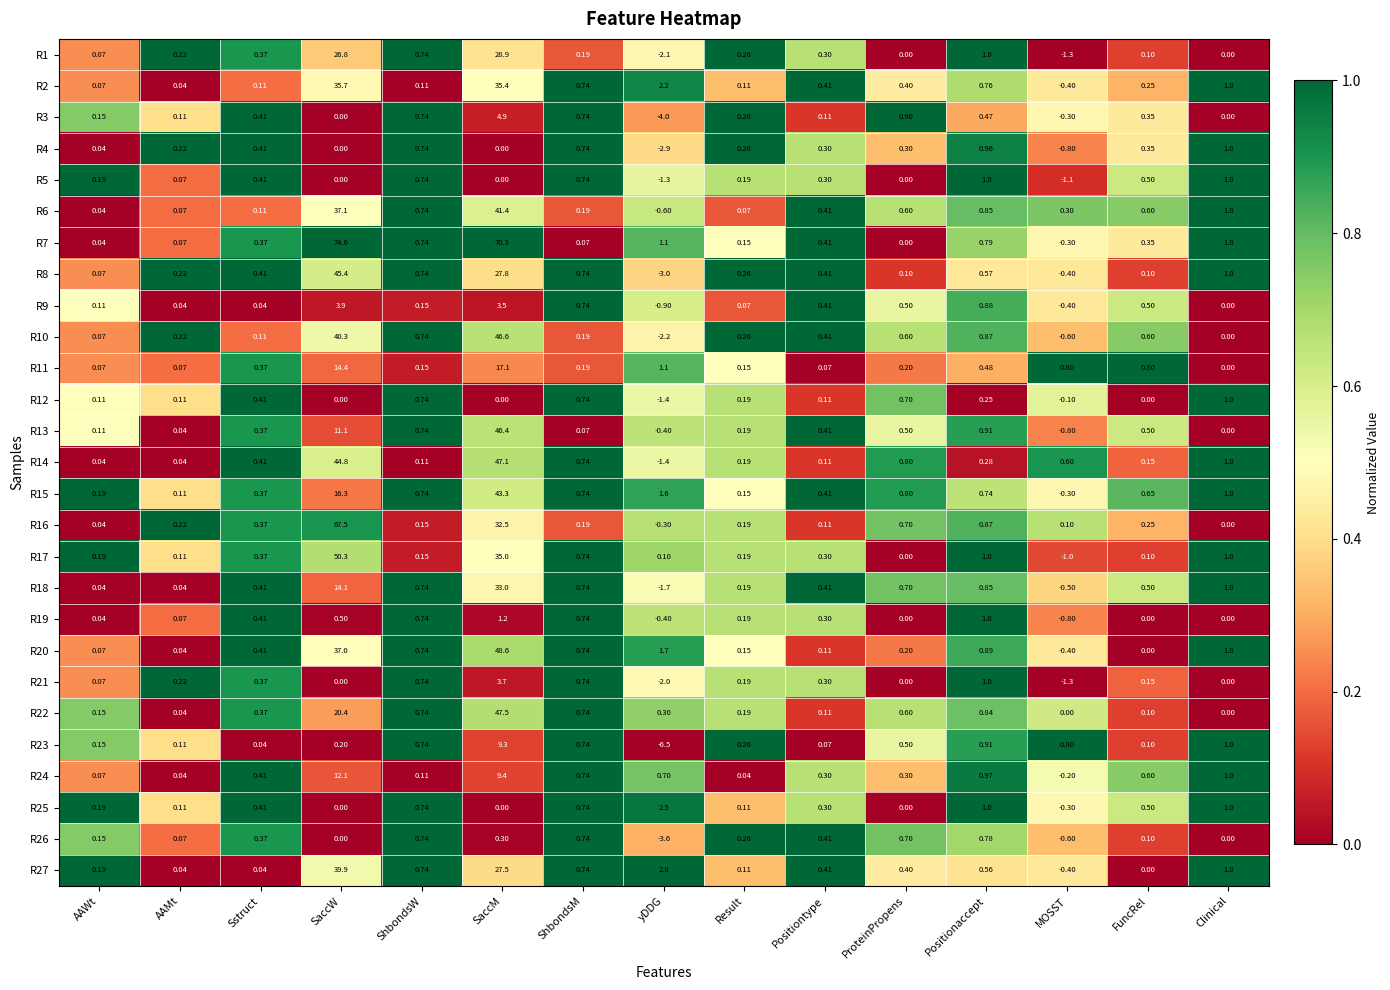

At which category is the sum across all series the highest?

SaccM